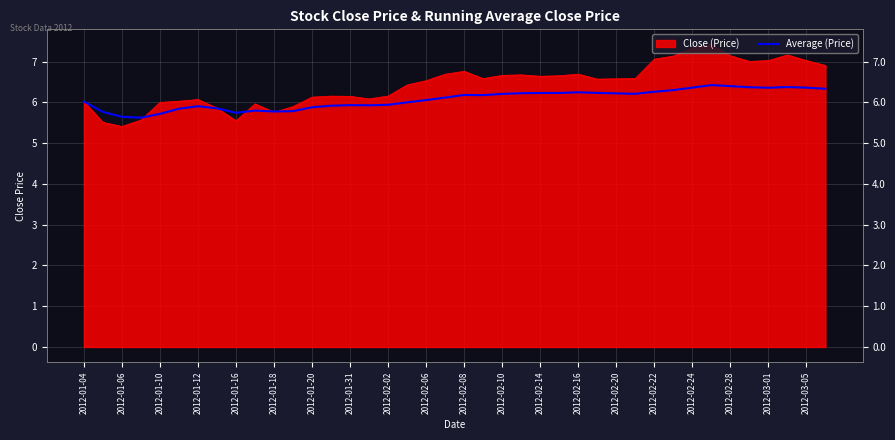

How many lines are shown in the chart?

1